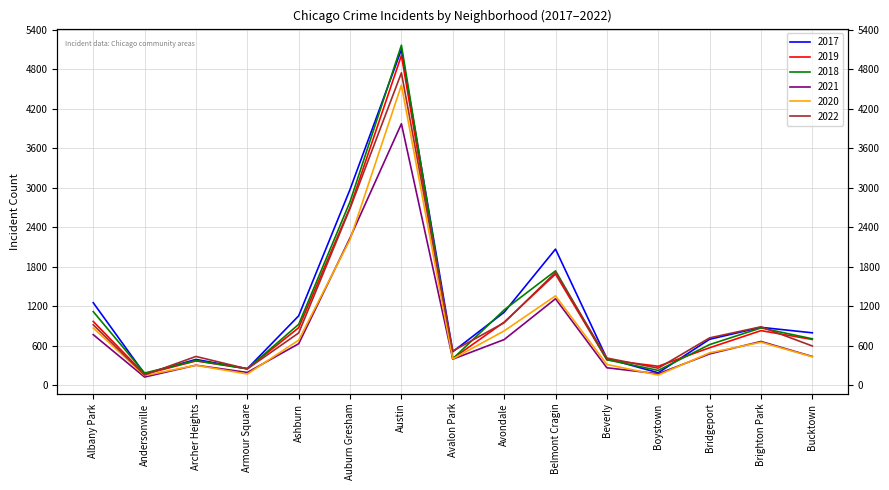

What is the label of the 2nd point from the left?

Andersonville